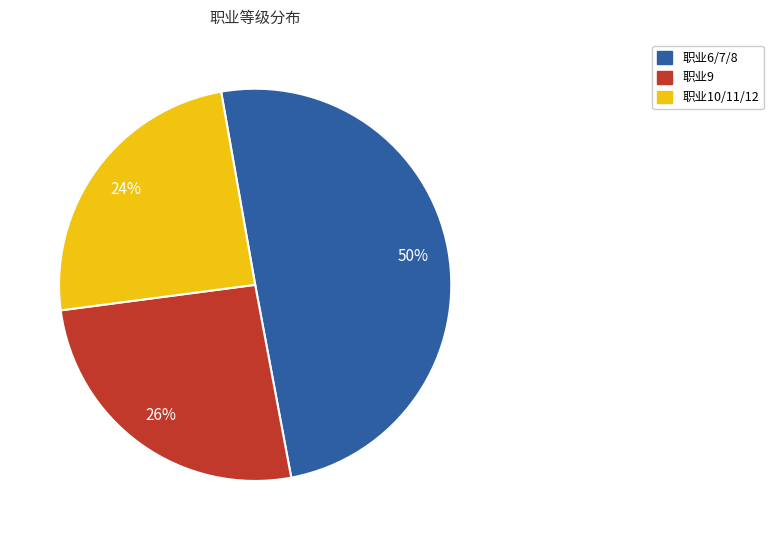

To the nearest percent, what is the average slice percentage?

33%